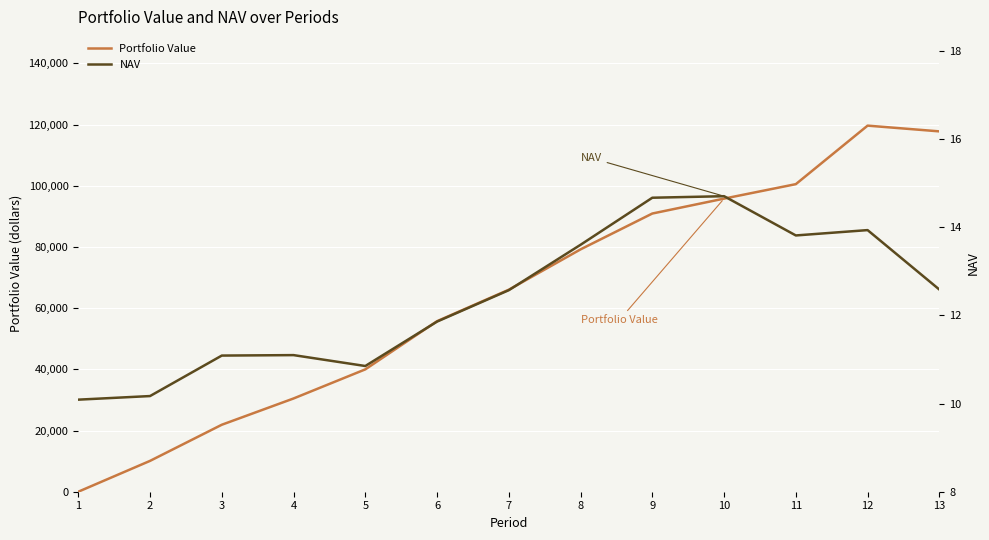

True or false: Portfolio Value has a value of 66037.7 at 7.

True